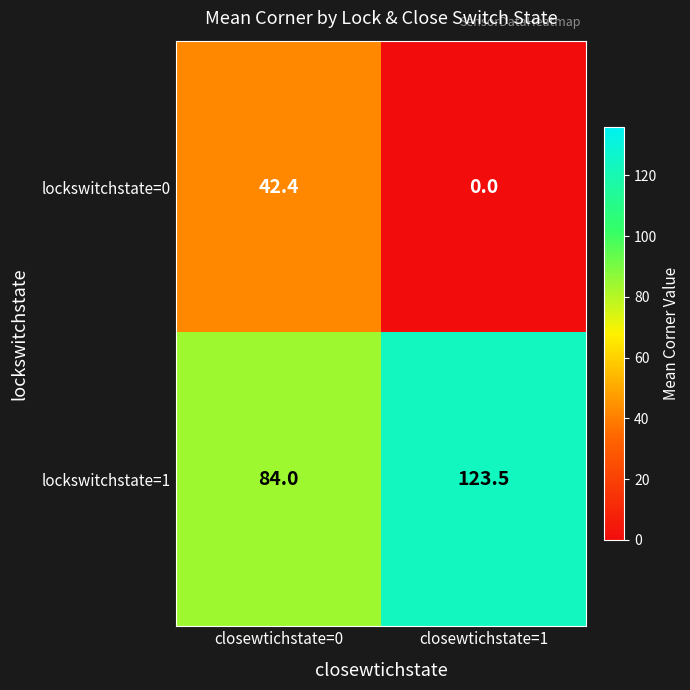

Which category has the lowest value in the lockswitchstate=1 series?

closewtichstate=0